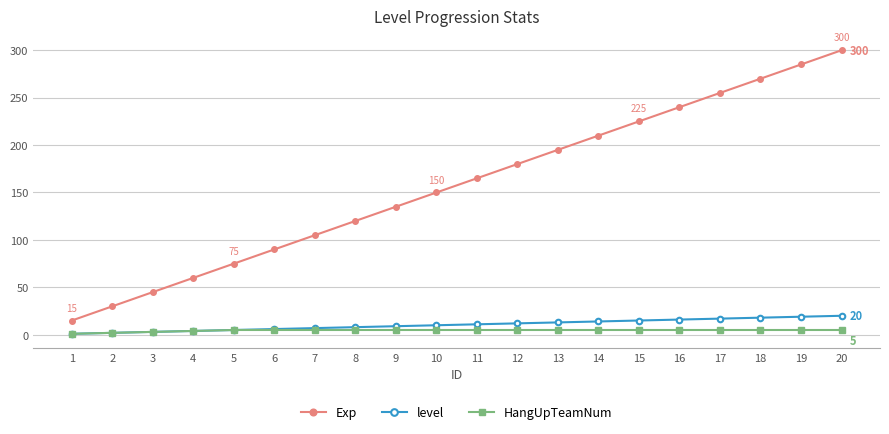

At 15, list the series in order from largest to smallest.

Exp, level, HangUpTeamNum